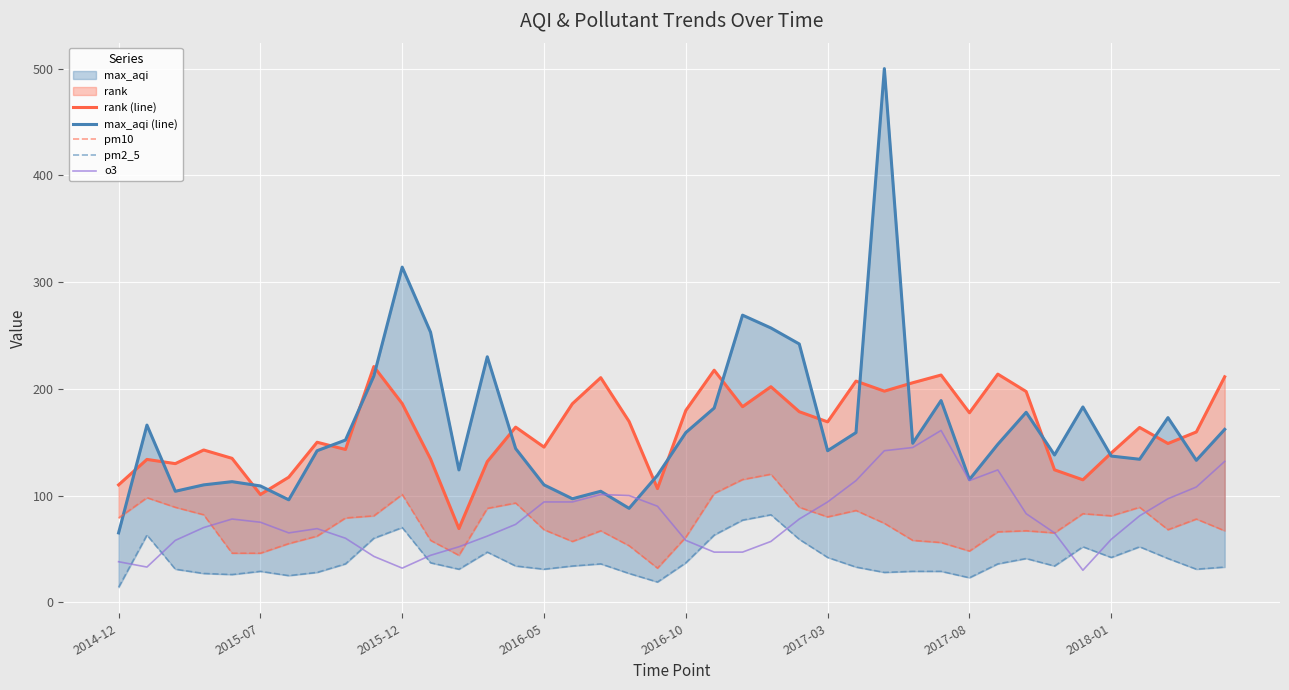

Reading left to right, transcribe all the data shown in this chart.

rank (line): 110.0	133.8	129.9	142.7	134.9	101.0	117.2	149.9	143.2	220.9	186.2	134.2	69.1	131.8	164.1	145.4	186.0	210.4	169.4	106.5	179.7	217.4	183.2	202.0	178.5	169.0	207.2	197.8	205.7	212.9	177.6	213.8	197.4	124.1	114.7	139.9	163.8	148.8	159.6	211.3
max_aqi (line): 65.0	166.0	104.0	110.0	113.0	109.0	96.0	142.0	152.0	212.0	314.0	253.0	124.0	230.0	144.0	110.0	97.0	104.0	88.0	119.0	159.0	182.0	269.0	257.0	242.0	142.0	159.0	500.0	149.0	189.0	115.0	148.0	178.0	138.0	183.0	137.0	134.0	173.0	133.0	162.0
pm10: 79.0	98.0	89.0	82.0	46.0	46.0	55.0	62.0	79.0	81.0	101.0	58.0	44.0	88.0	93.0	68.0	57.0	67.0	53.0	32.0	61.0	102.0	115.0	120.0	89.0	80.0	86.0	74.0	58.0	56.0	48.0	66.0	67.0	65.0	83.0	81.0	89.0	68.0	78.0	67.0
pm2_5: 14.0	63.0	31.0	27.0	26.0	29.0	25.0	28.0	36.0	60.0	70.0	37.0	31.0	47.0	34.0	31.0	34.0	36.0	27.0	19.0	37.0	63.0	77.0	82.0	59.0	42.0	33.0	28.0	29.0	29.0	23.0	36.0	41.0	34.0	52.0	42.0	52.0	41.0	31.0	33.0
o3: 38.0	33.0	58.0	70.0	78.0	75.0	65.0	69.0	60.0	43.0	32.0	44.0	52.0	62.0	73.0	94.0	94.0	101.0	100.0	90.0	58.0	47.0	47.0	57.0	78.0	94.0	114.0	142.0	145.0	161.0	114.0	124.0	83.0	65.0	30.0	59.0	81.0	97.0	108.0	132.0